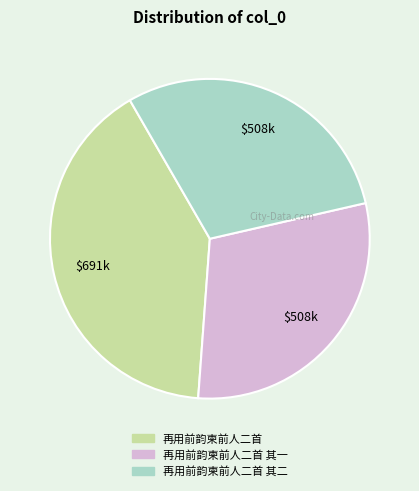

Approximately how many times larger is the value at 再用前韵柬前人二首 其二 compared to 再用前韵柬前人二首 其一?

1.0